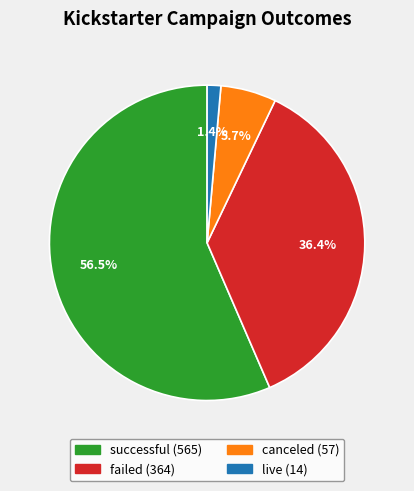

What is the majority slice?

successful